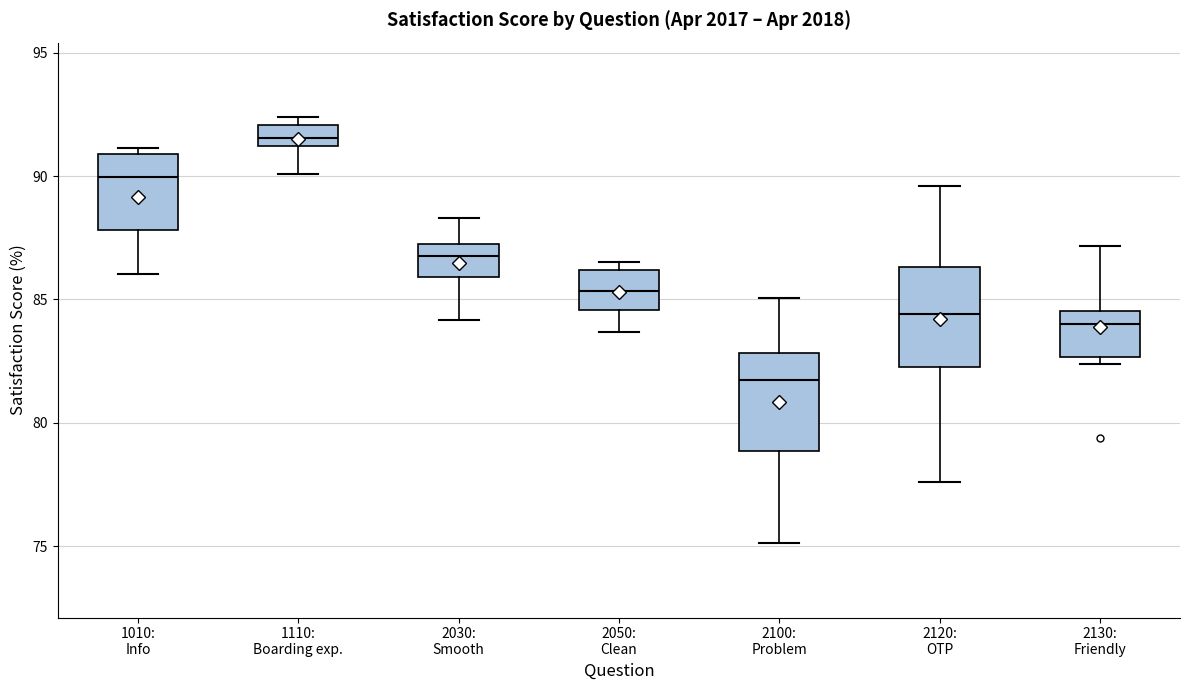

Reading left to right, transcribe this box plot: for each box, give where its median line is, the range the box spans, and where its two whiskers end, as read against the y-axis. The values are not printed on the chart, so give them approximately, as read against the axis.

1010: Info: median 90.0, box 88.0 to 91.0, whiskers 86.0 to 91.0 (just above the box's upper edge)
1110: Boarding exp.: median 91.5, box 91.0 to 92.0, whiskers 90.0 to 92.5
2030: Smooth: median 87.0, box 86.0 to 87.5, whiskers 84.0 to 88.5
2050: Clean: median 85.5, box 84.5 to 86.0, whiskers 83.5 to 86.5
2100: Problem: median 82.0, box 79.0 to 83.0, whiskers 75.0 to 85.0
2120: OTP: median 84.5, box 82.5 to 86.5, whiskers 77.5 to 89.5
2130: Friendly: median 84.0, box 82.5 to 84.5, whiskers 82.5 (just below the box's lower edge) to 87.0